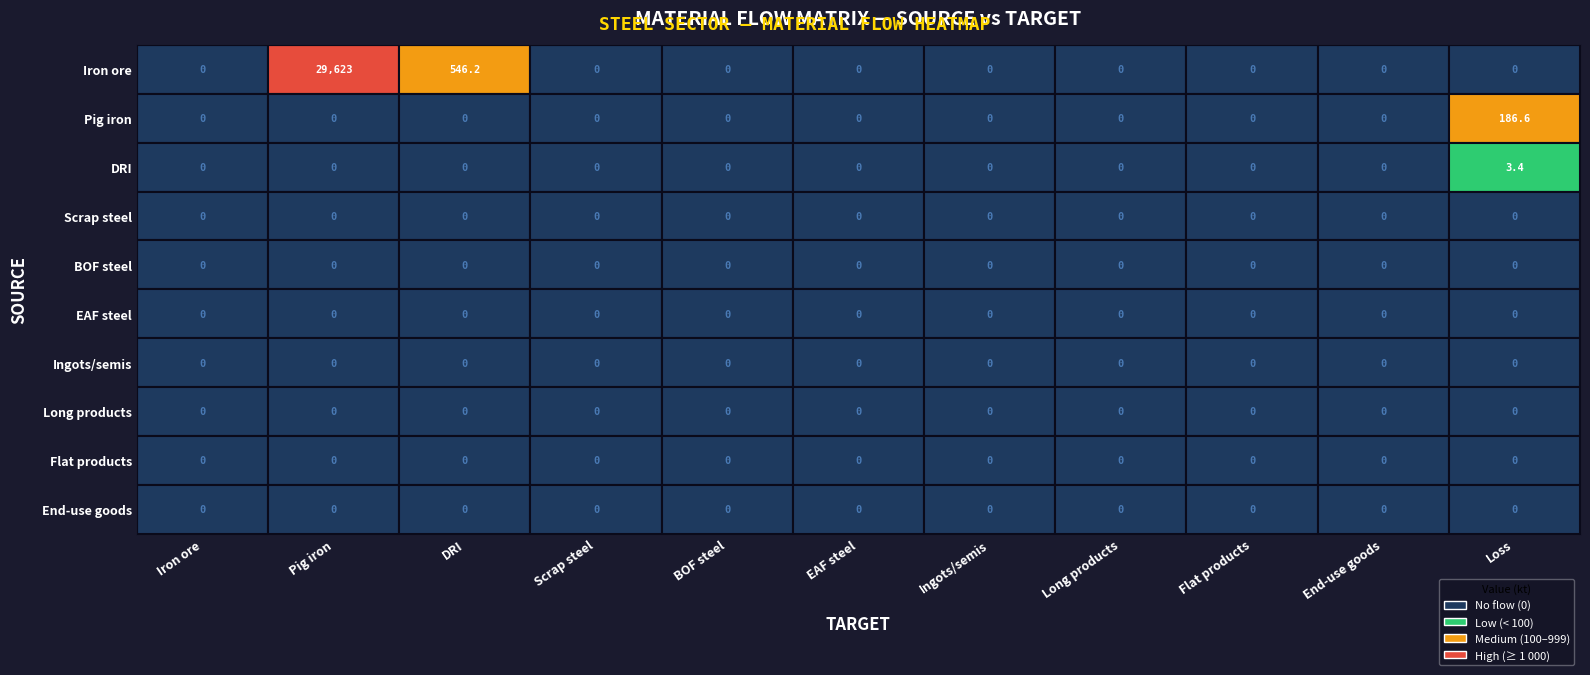

Which series has the largest total across all categories?

Iron ore